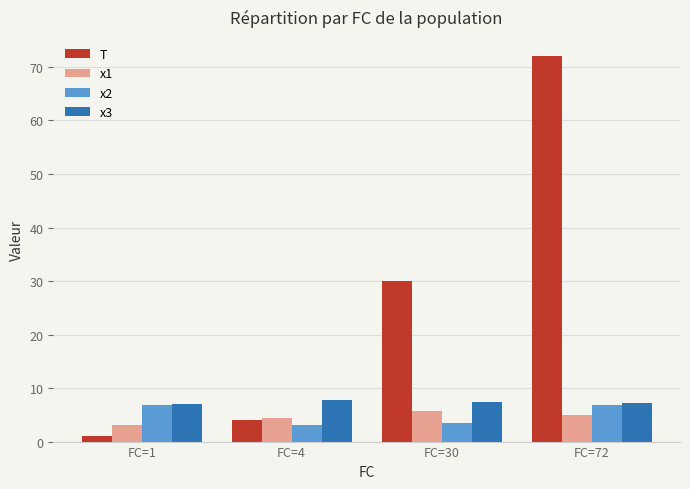

At which category is the sum across all series the highest?

FC=72